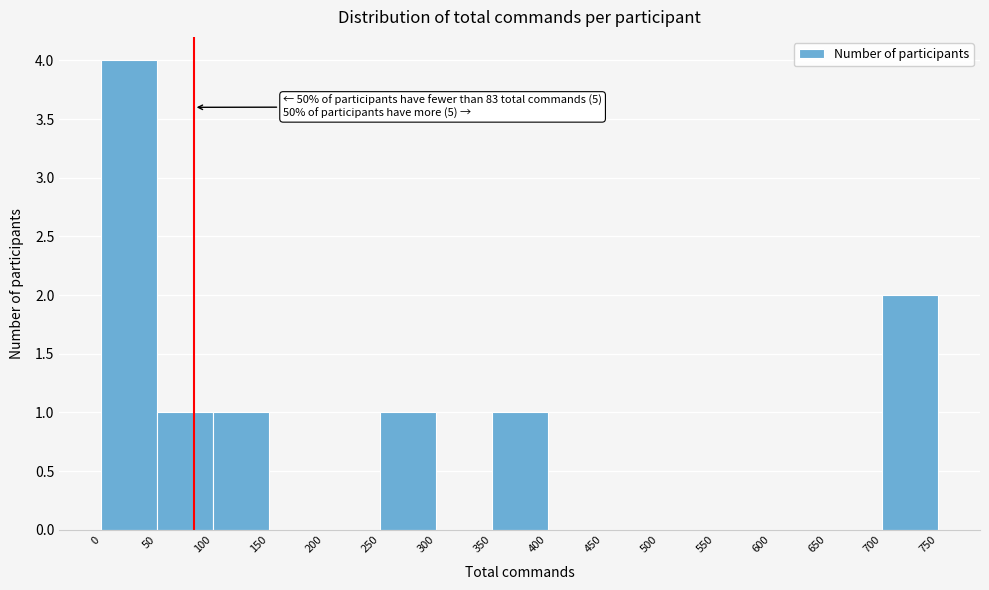

Which range on the x-axis has the tallest bar?

0 to 50